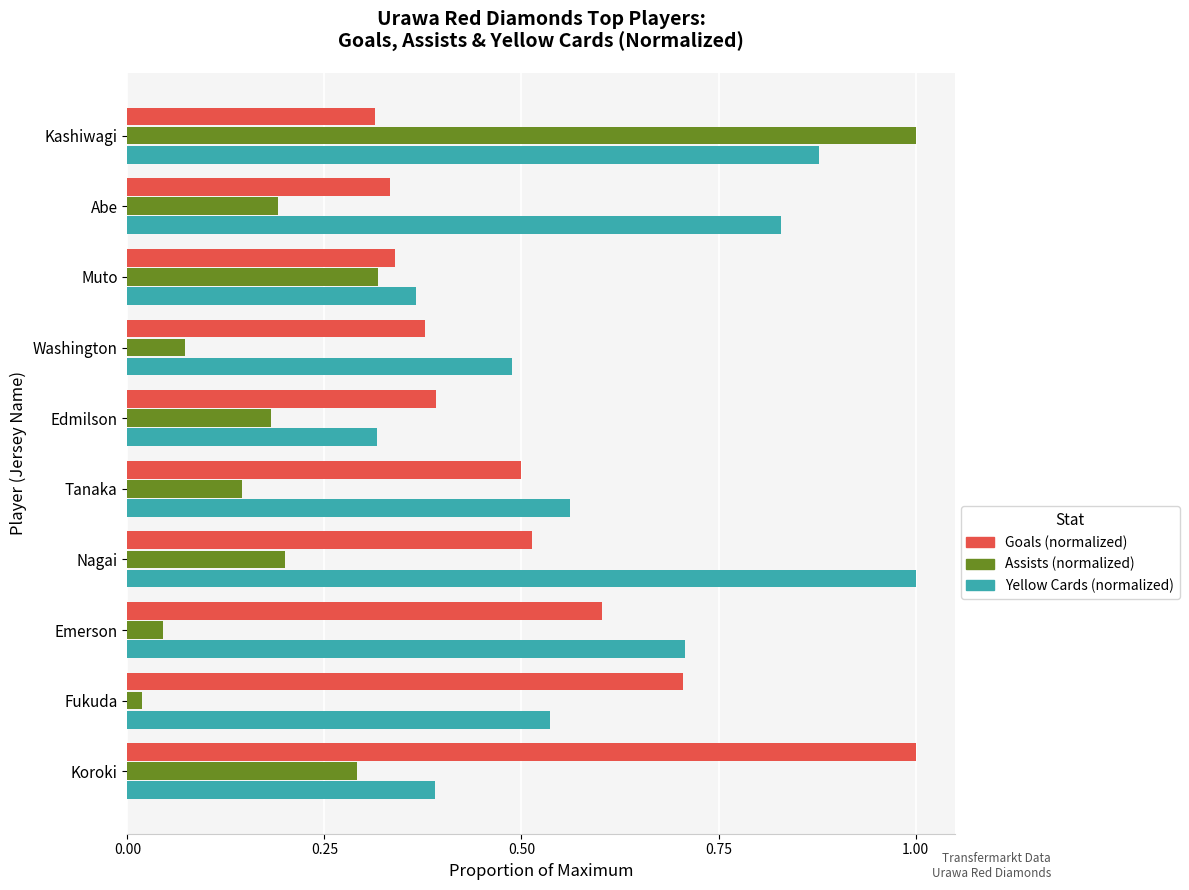

What is the maximum value for Yellow Cards (normalized)?

1.0